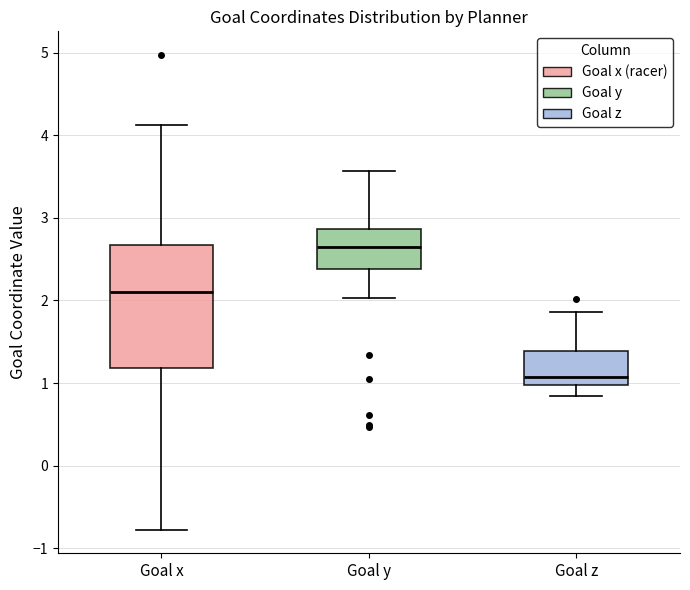

Which box's median line is the lowest?

Goal z